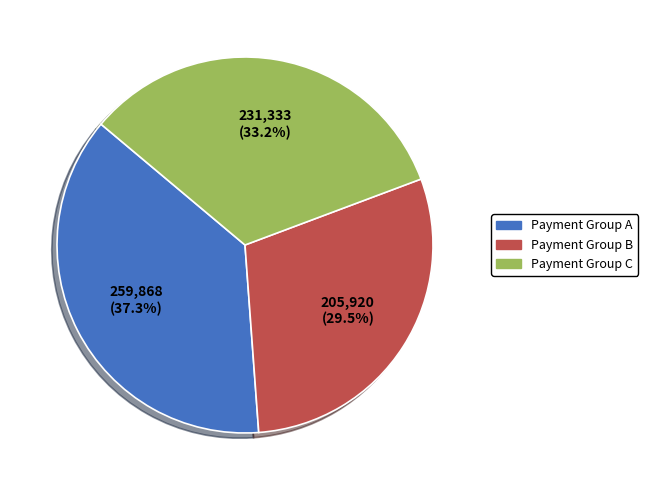

To the nearest percent, what is the difference between the largest and smallest slice percentages?

8%